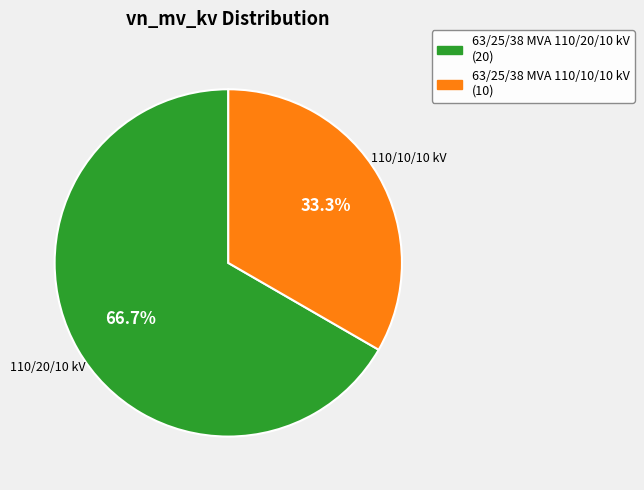

Between 63/25/38 MVA 110/10/10 kV and 63/25/38 MVA 110/20/10 kV, which is larger?

63/25/38 MVA 110/20/10 kV